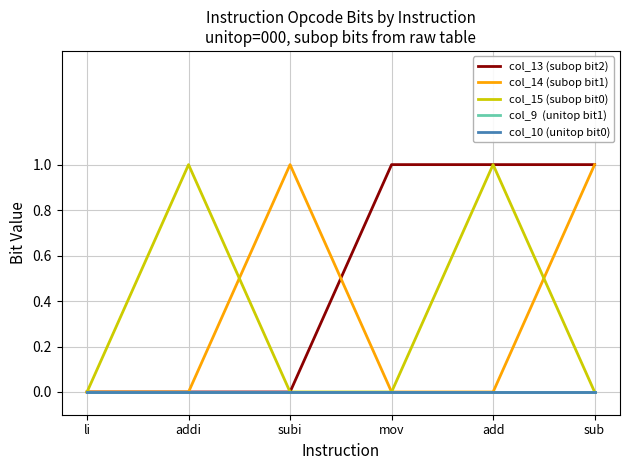

Reading right to left, transcribe all the data shown in this chart.

col_13 (subop bit2): sub=1	add=1	mov=1	subi=0	addi=0	li=0
col_14 (subop bit1): sub=1	add=0	mov=0	subi=1	addi=0	li=0
col_15 (subop bit0): sub=0	add=1	mov=0	subi=0	addi=1	li=0
col_9  (unitop bit1): sub=0	add=0	mov=0	subi=0	addi=0	li=0
col_10 (unitop bit0): sub=0	add=0	mov=0	subi=0	addi=0	li=0